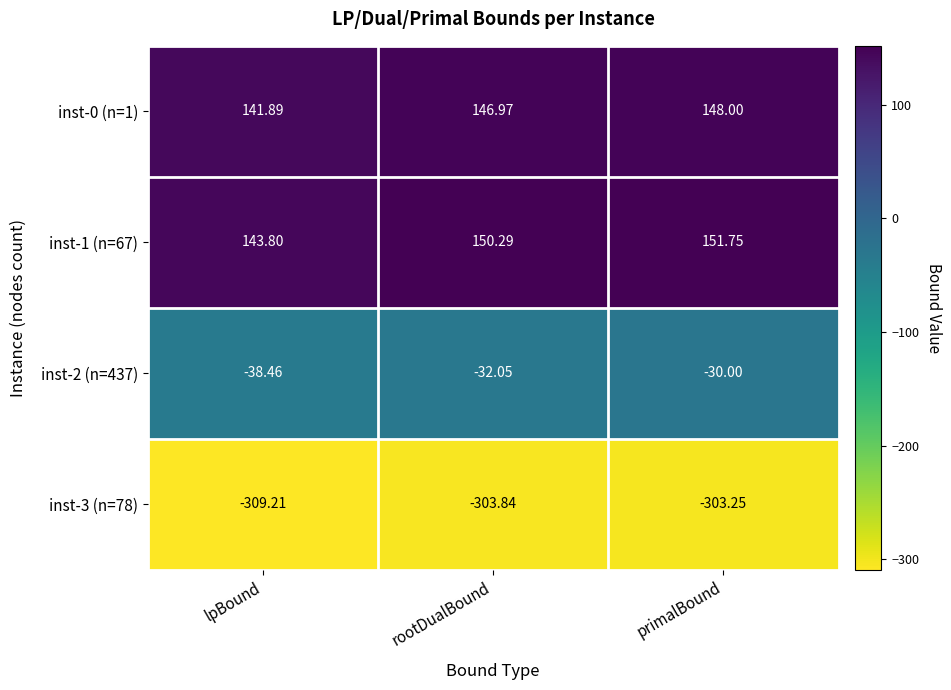

At which category is the sum across all series the highest?

primalBound